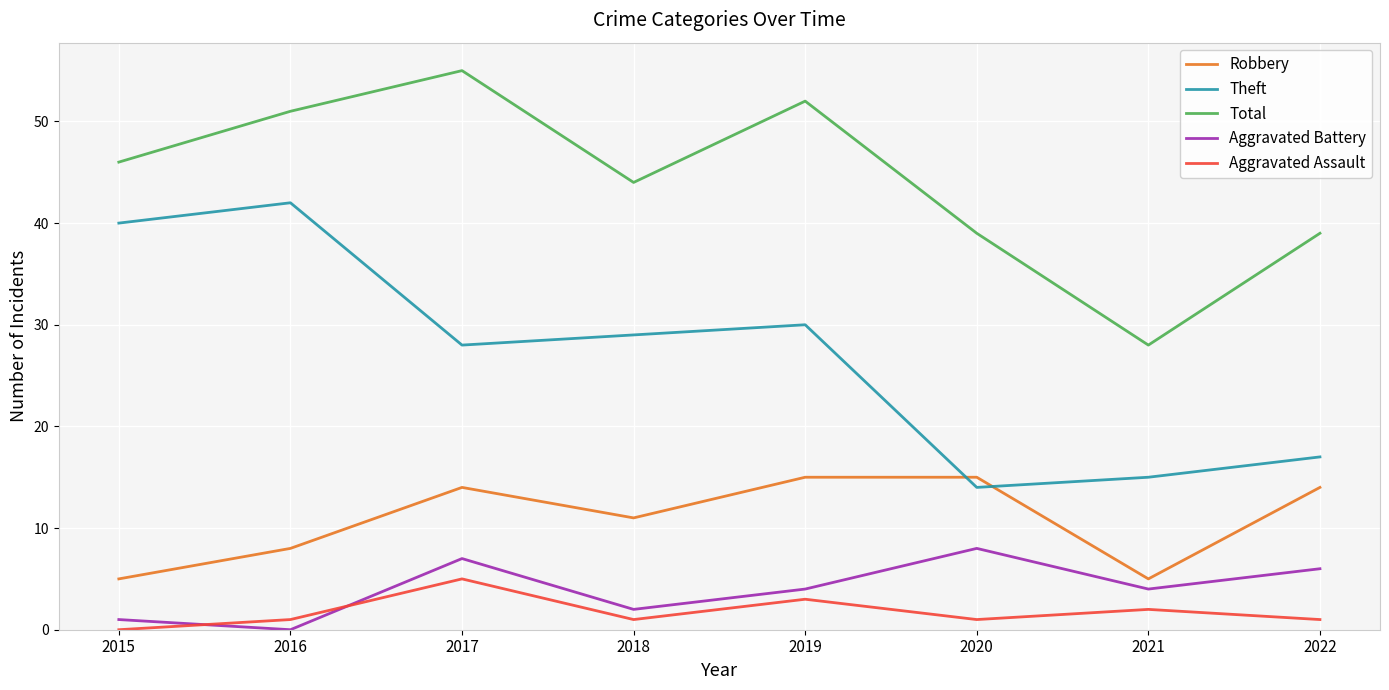

At which category does Theft reach its first local valley?

2017